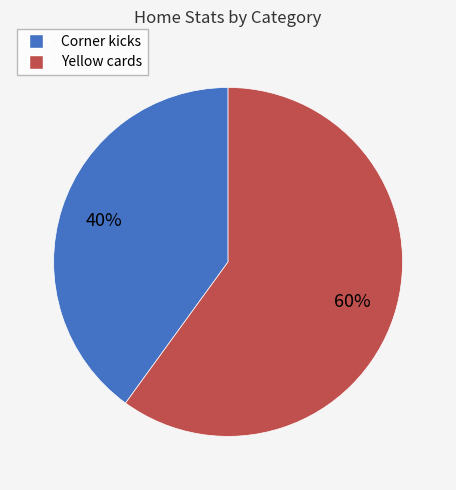

To the nearest percent, what is the difference between the largest and smallest slice percentages?

20%